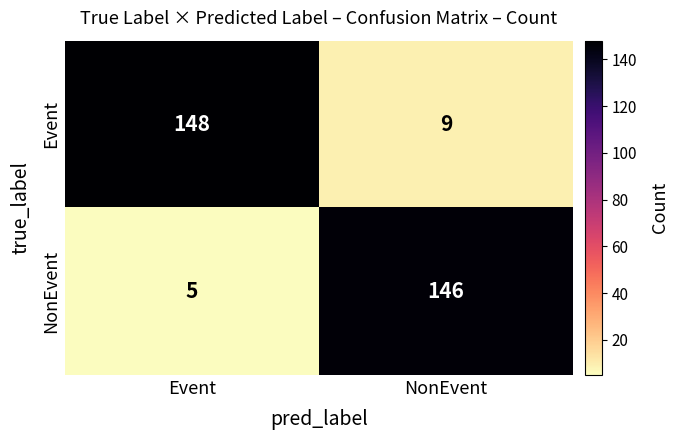

Reading left to right, list all the values displayed in this chart.

Event: 148	9
NonEvent: 5	146